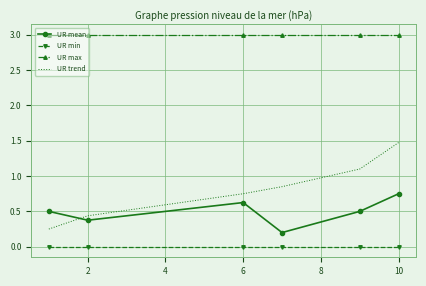

Which series has the largest total across all categories?

UR max